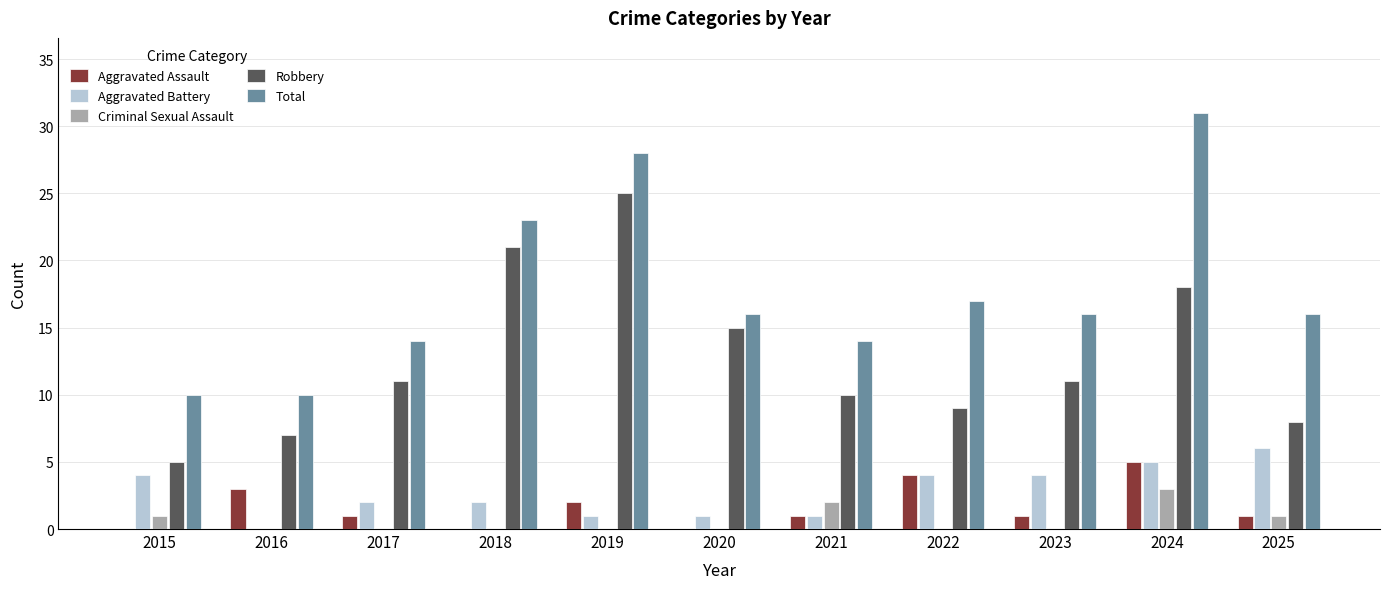

Reading right to left, list all the values displayed in this chart.

Aggravated Assault: 2025=1	2024=5	2023=1	2022=4	2021=1	2020=0	2019=2	2018=0	2017=1	2016=3	2015=0
Aggravated Battery: 2025=6	2024=5	2023=4	2022=4	2021=1	2020=1	2019=1	2018=2	2017=2	2016=0	2015=4
Criminal Sexual Assault: 2025=1	2024=3	2023=0	2022=0	2021=2	2020=0	2019=0	2018=0	2017=0	2016=0	2015=1
Robbery: 2025=8	2024=18	2023=11	2022=9	2021=10	2020=15	2019=25	2018=21	2017=11	2016=7	2015=5
Total: 2025=16	2024=31	2023=16	2022=17	2021=14	2020=16	2019=28	2018=23	2017=14	2016=10	2015=10